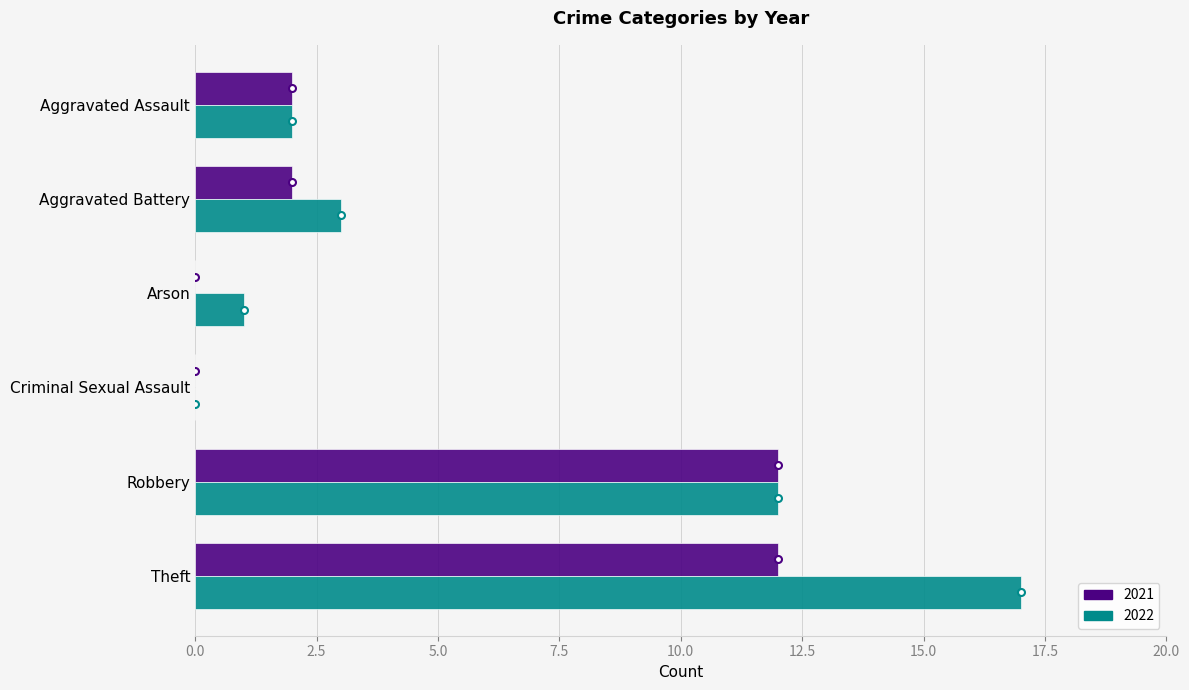

At which category is the sum across all series the highest?

Theft